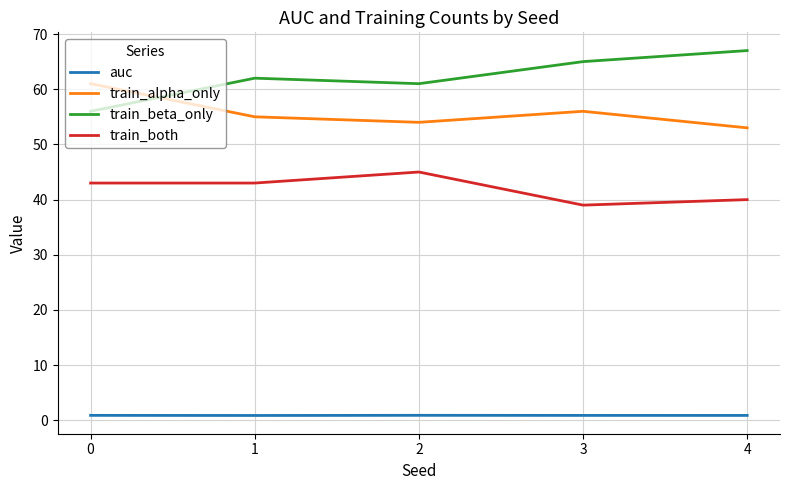

Reading left to right, what are all the values shown in this chart?

auc: 0.9	0.9	0.9	0.9	0.9
train_alpha_only: 61.0	55.0	54.0	56.0	53.0
train_beta_only: 56.0	62.0	61.0	65.0	67.0
train_both: 43.0	43.0	45.0	39.0	40.0